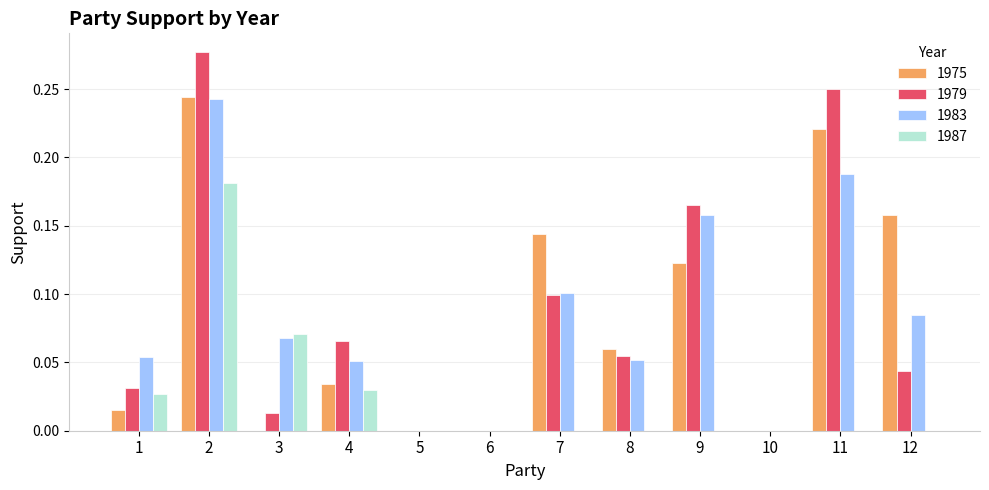

What is the sum of all 1983 values?

1.0